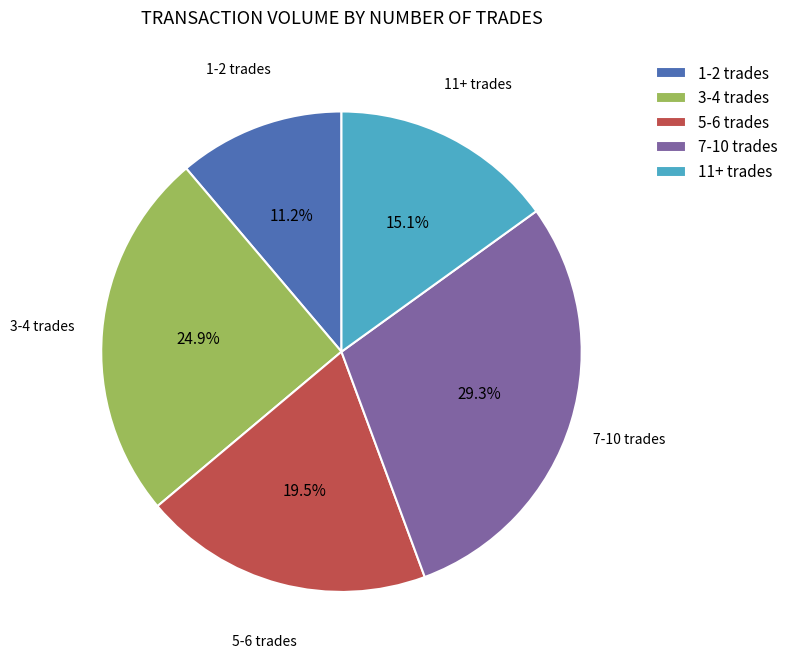

To the nearest percent, what is the average slice percentage?

20%